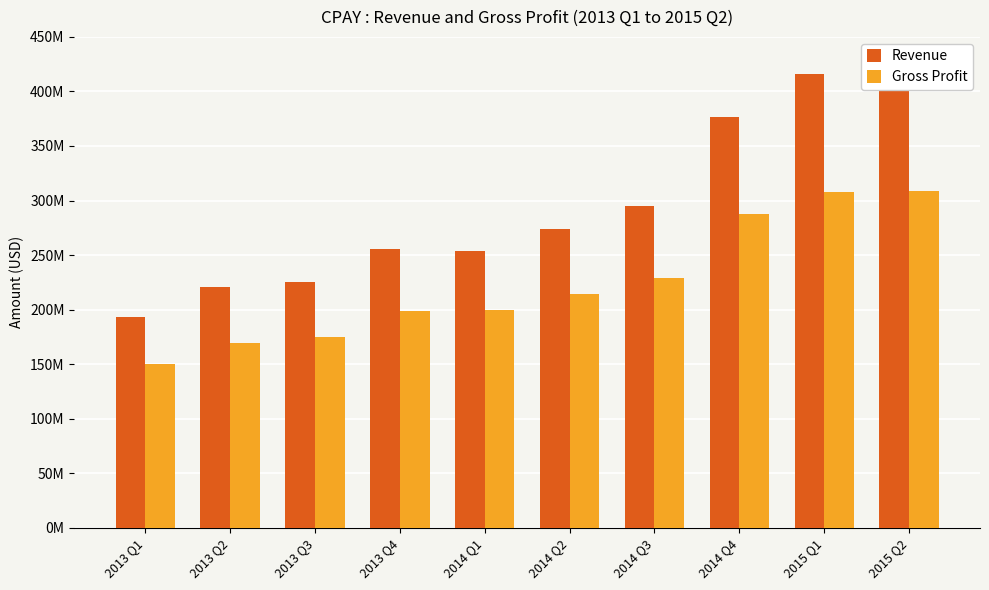

Between 2013 Q4 and 2014 Q1, which series saw the biggest shift?

Revenue